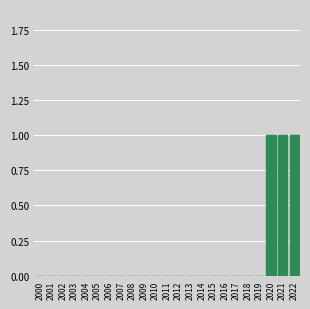

Reading left to right, extract all data points from this chart.

2000=0	2001=0	2002=0	2003=0	2004=0	2005=0	2006=0	2007=0	2008=0	2009=0	2010=0	2011=0	2012=0	2013=0	2014=0	2015=0	2016=0	2017=0	2018=0	2019=0	2020=1	2021=1	2022=1